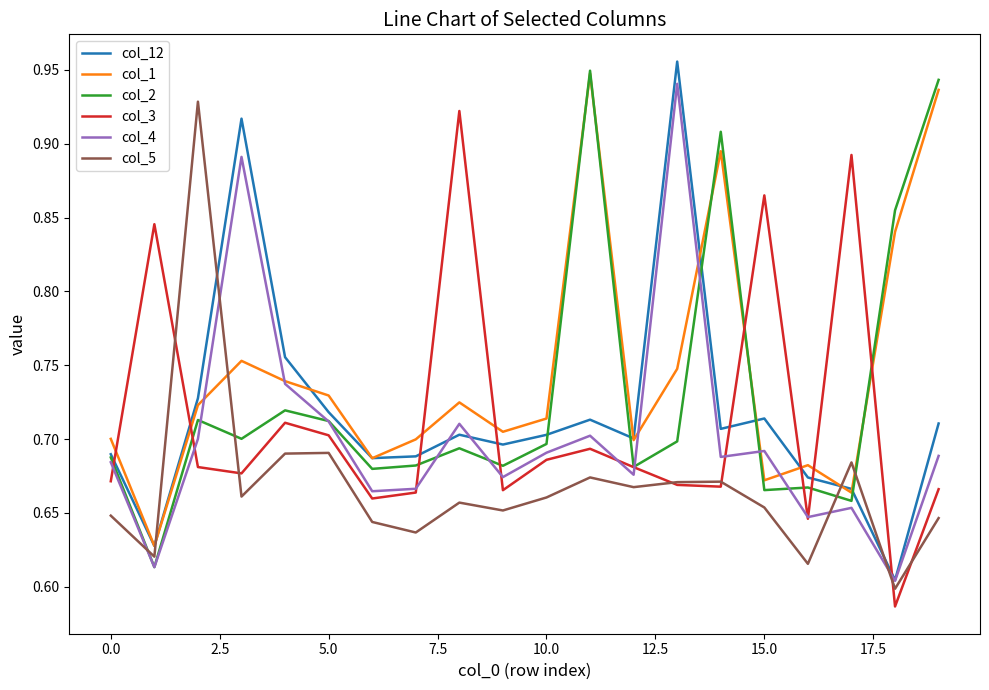

How many times do col_5 and col_4 cross each other?

4